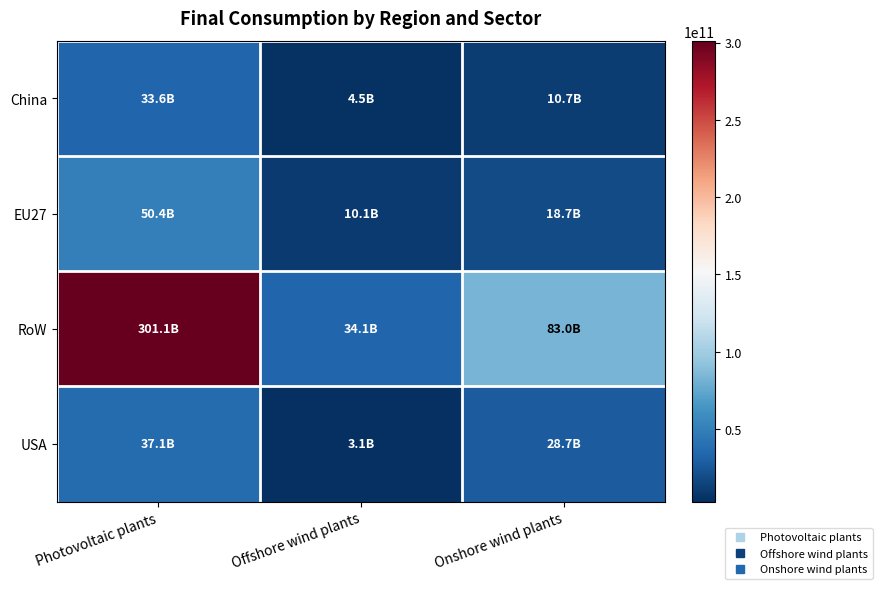

Reading left to right, what are all the values shown in this chart?

China: Photovoltaic plants=33581753616.6	Offshore wind plants=4500020484.6	Onshore wind plants=10707206208.5
EU27: Photovoltaic plants=50449032809.2	Offshore wind plants=10053591960.6	Onshore wind plants=18678709919.5
RoW: Photovoltaic plants=301109683746.3	Offshore wind plants=34078959952.5	Onshore wind plants=82960994237.6
USA: Photovoltaic plants=37135513628.6	Offshore wind plants=3078727977.9	Onshore wind plants=28667674719.6